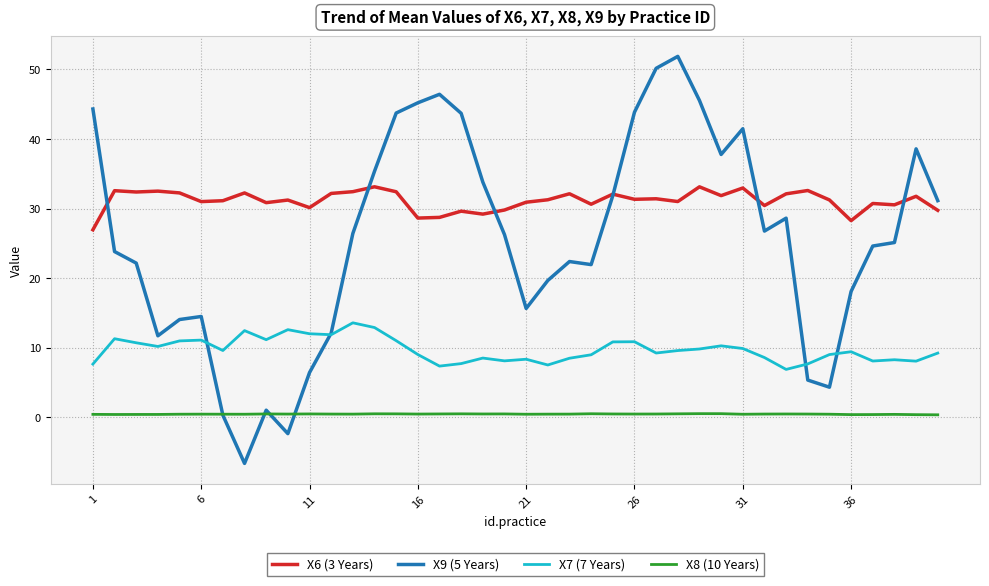

How many series are shown in this chart?

4